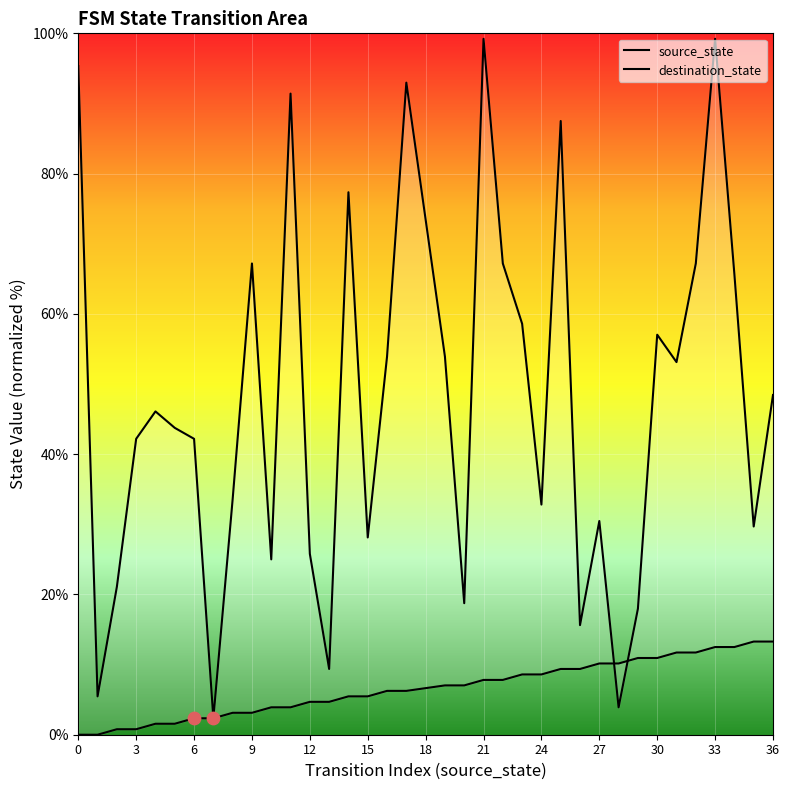

Which series contains the highest Y value?

destination_state